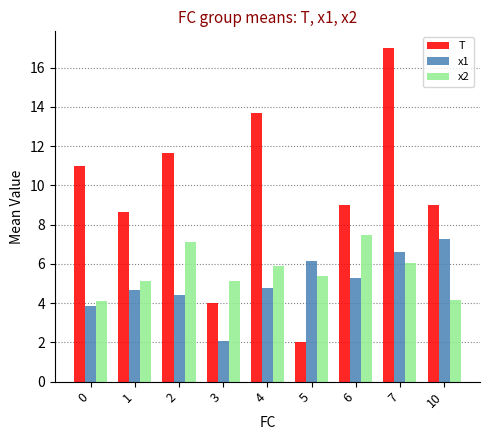

What is the total value across all series at 4?

24.3